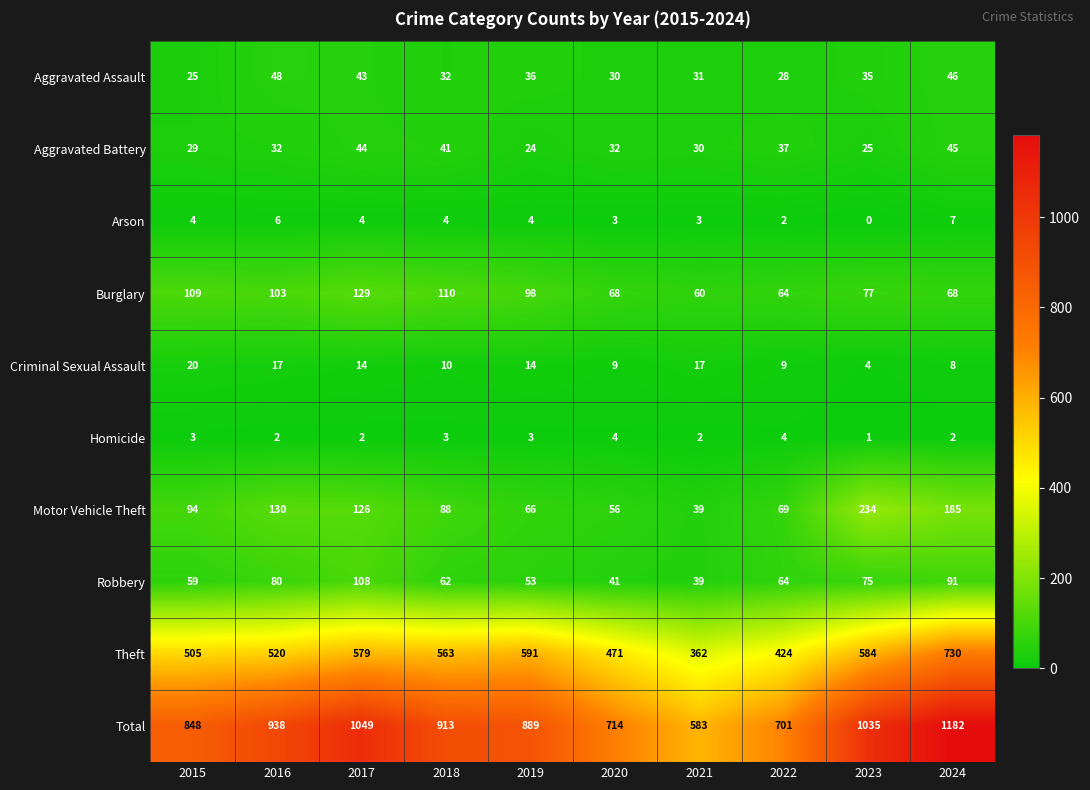

Which series has the largest total across all categories?

Total